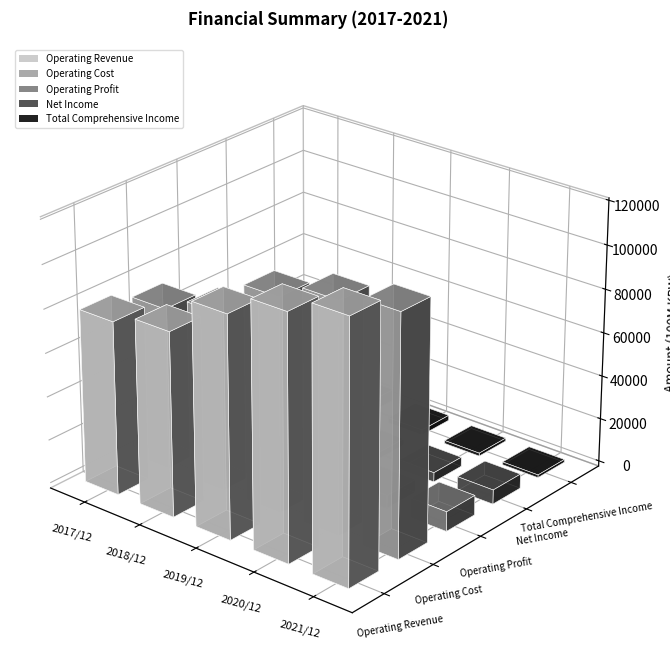

Reading left to right, what are all the values shown in this chart?

Operating Revenue: 79335.2	84181.8	101179.9	111326.1	118613.5
Operating Cost: 74198.9	81054.4	97652.3	105246.0	109538.0
Operating Profit: 5136.3	3127.3	3527.6	6080.1	9075.5
Net Income: 3846.0	2347.2	3013.0	4317.8	6608.7
Total Comprehensive Income: 2388.5	5178.9	2413.3	1397.7	1292.7